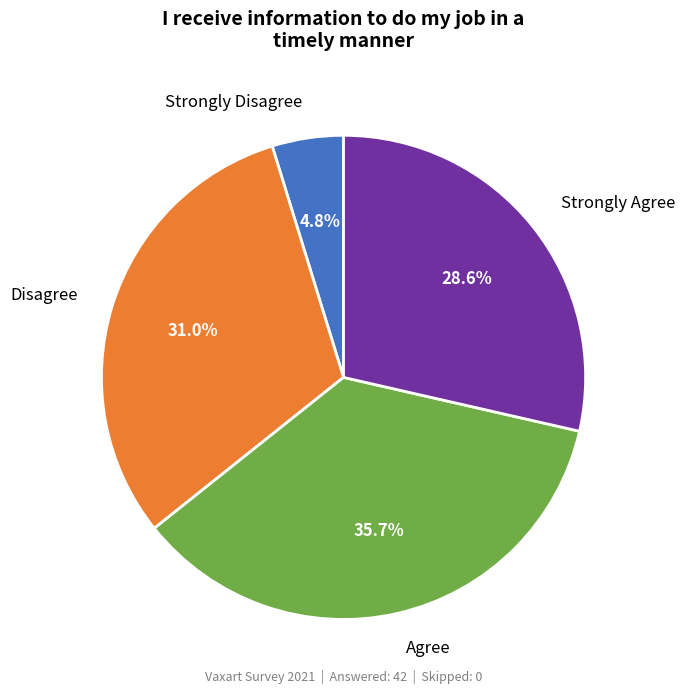

Do Disagree and Agree together represent more than half of the pie?

Yes